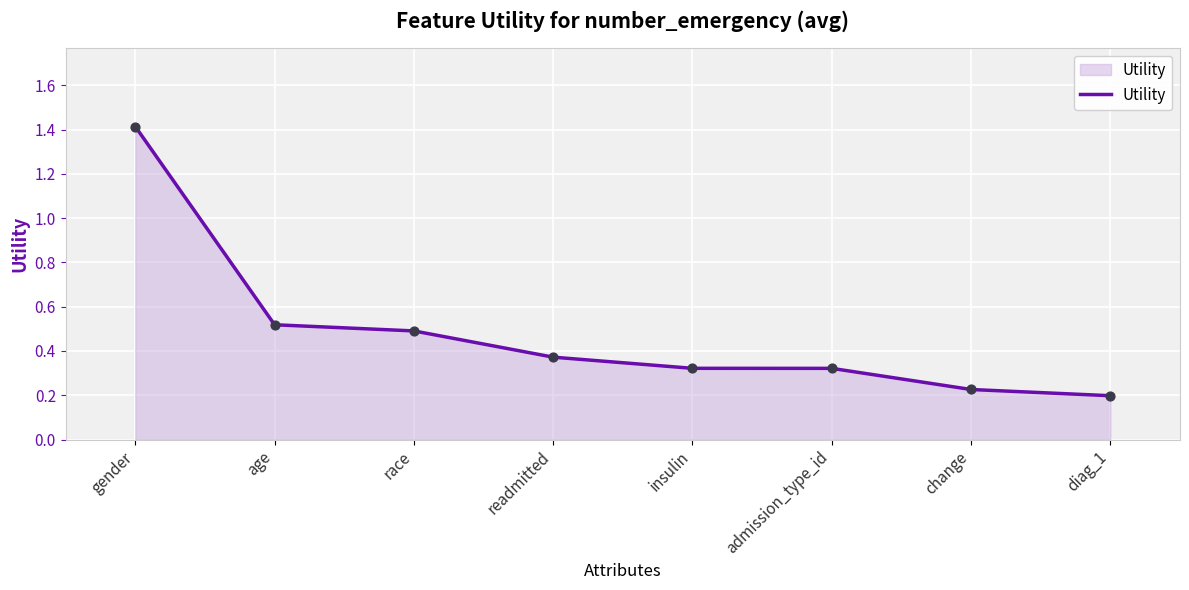

What is the change in value from race to change?

-0.3